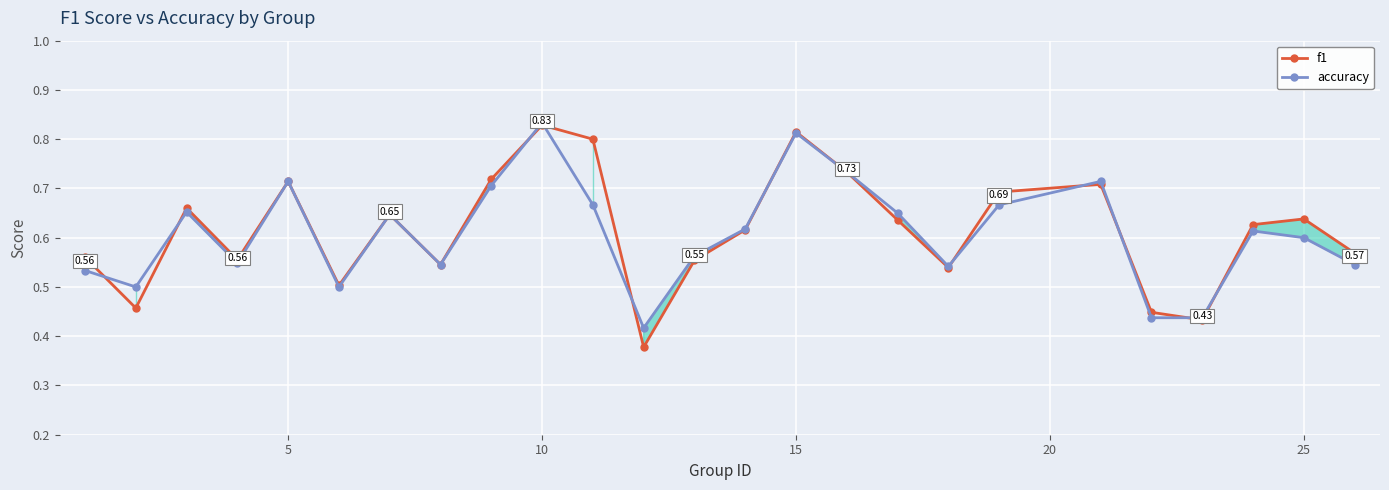

At which category is the sum across all series the highest?

10